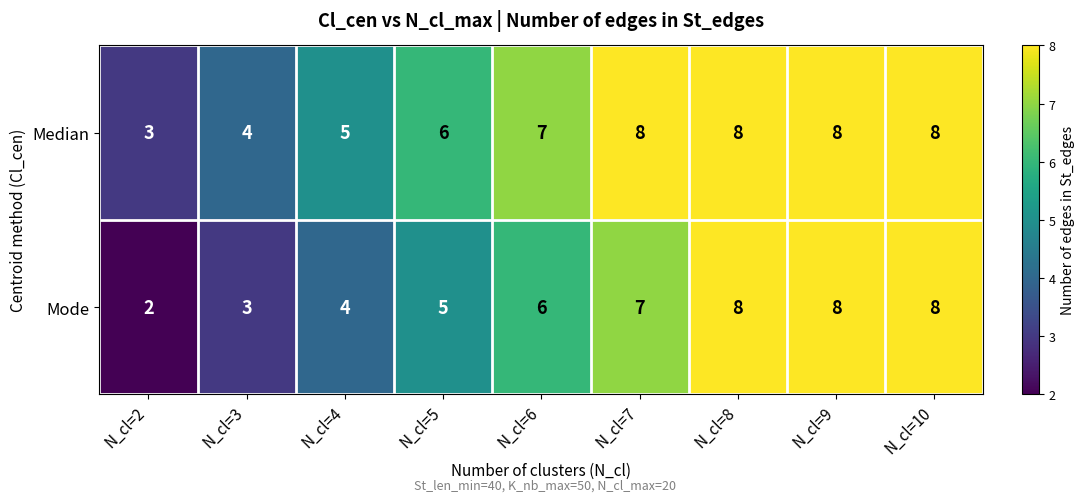

How many data points does each series have?

9